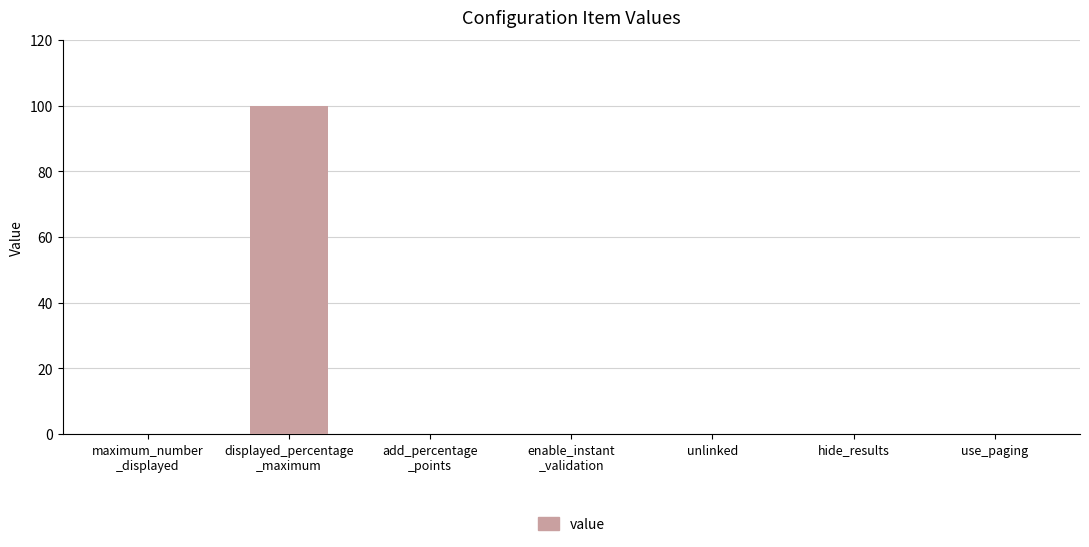

What is the sum of all values?

100